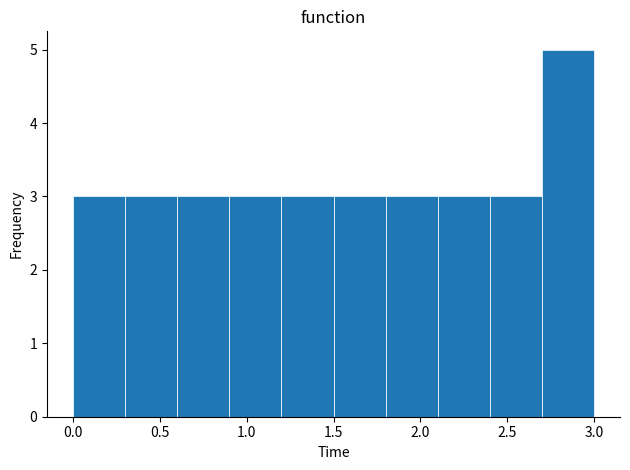

Reading left to right, list every bar in this chart as the range it spans on the x-axis followed by its height. The values are not printed on the chart, so give them approximately, as read against the axis.

0.0 to 0.3: 3
0.3 to 0.6: 3
0.6 to 0.9: 3
0.9 to 1.2: 3
1.2 to 1.5: 3
1.5 to 1.8: 3
1.8 to 2.1: 3
2.1 to 2.4: 3
2.4 to 2.7: 3
2.7 to 3.0: 5